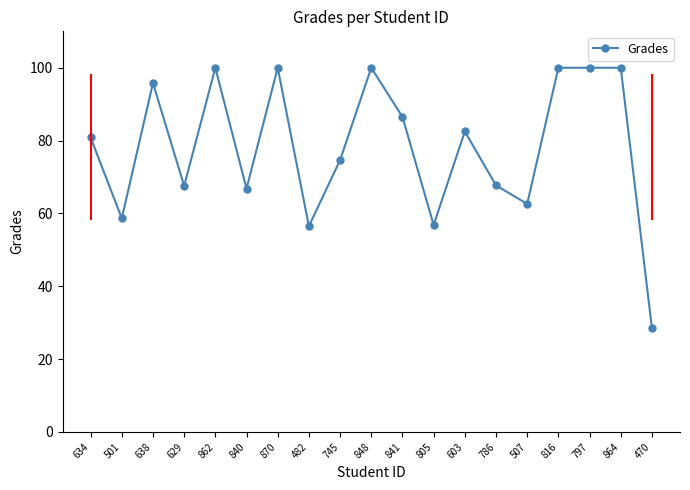

Is it true that the value at 870 is 174.4?

False